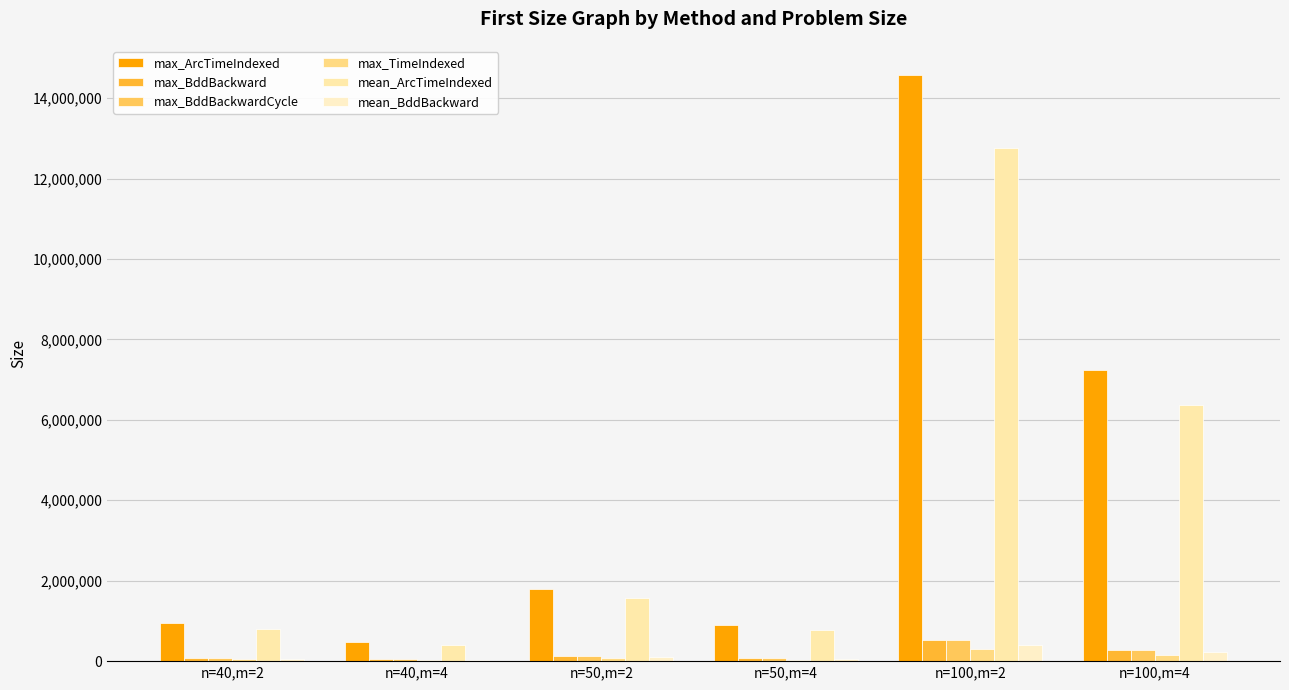

At n=100,m=2, list the series in order from largest to smallest.

max_ArcTimeIndexed, mean_ArcTimeIndexed, max_BddBackward, max_BddBackwardCycle, mean_BddBackward, max_TimeIndexed